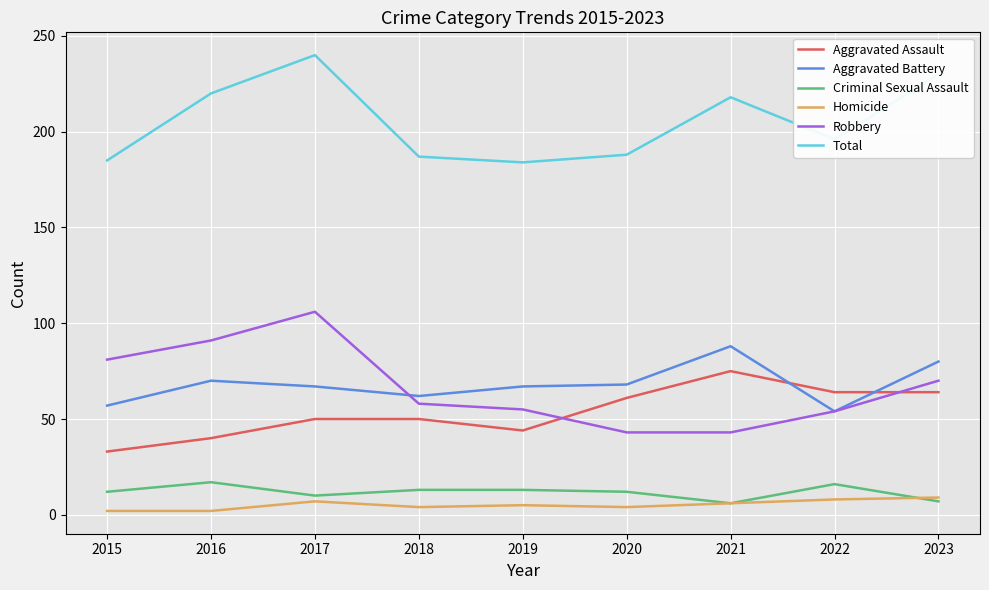

Which series has the largest total across all categories?

Total